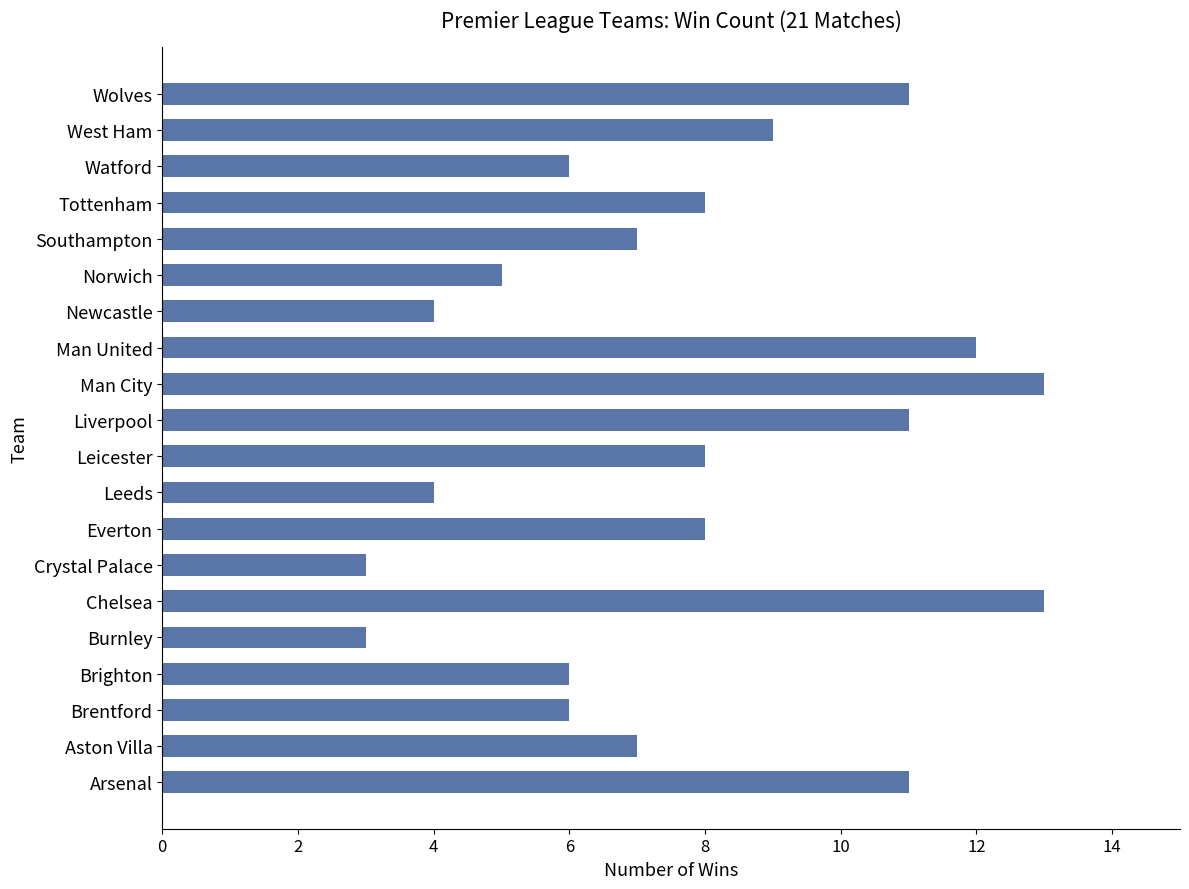

What is the sum of all values?

155